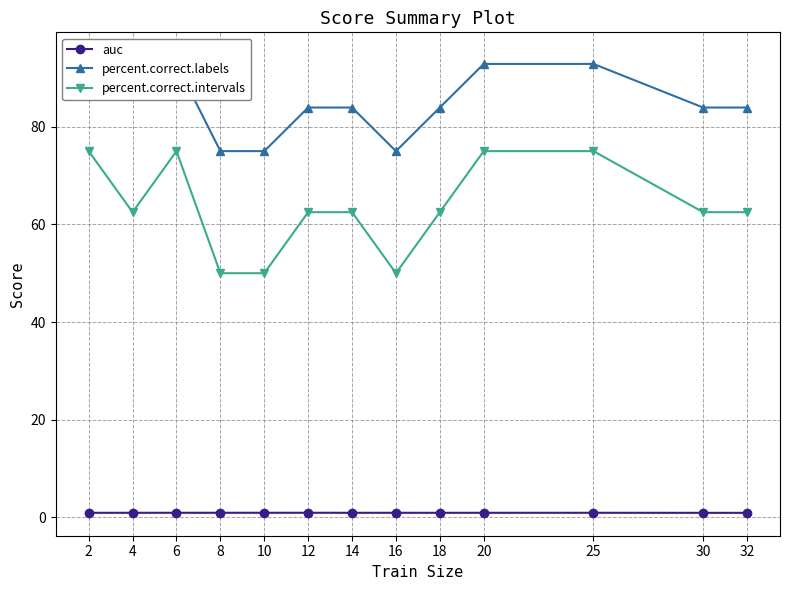

The auc series shows 0.5 at 2. True or false?

False